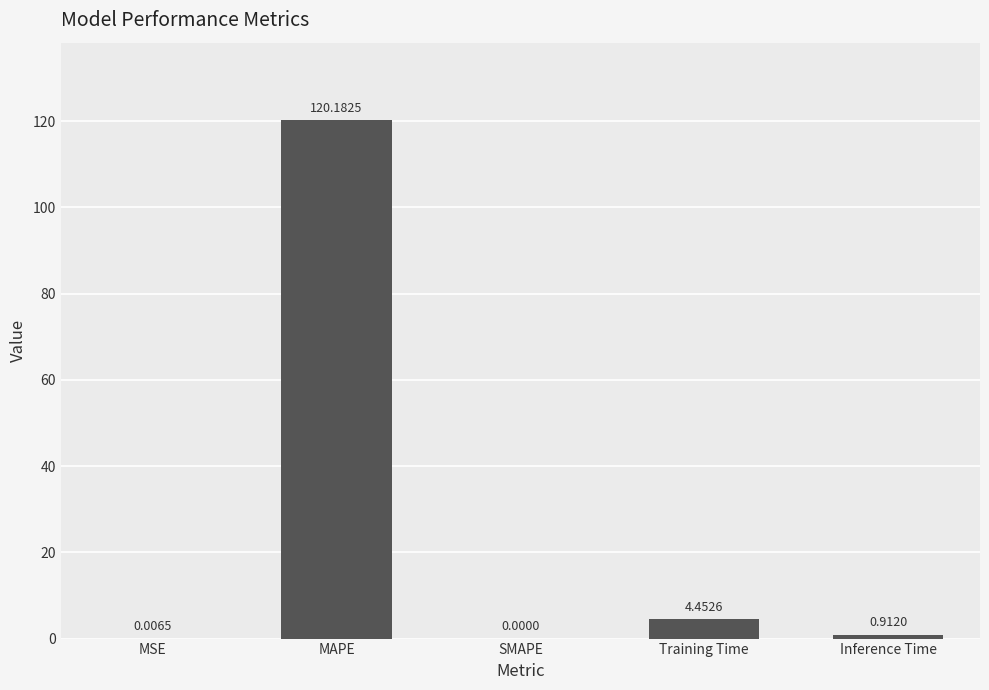

Between Training Time and SMAPE, which is larger?

Training Time